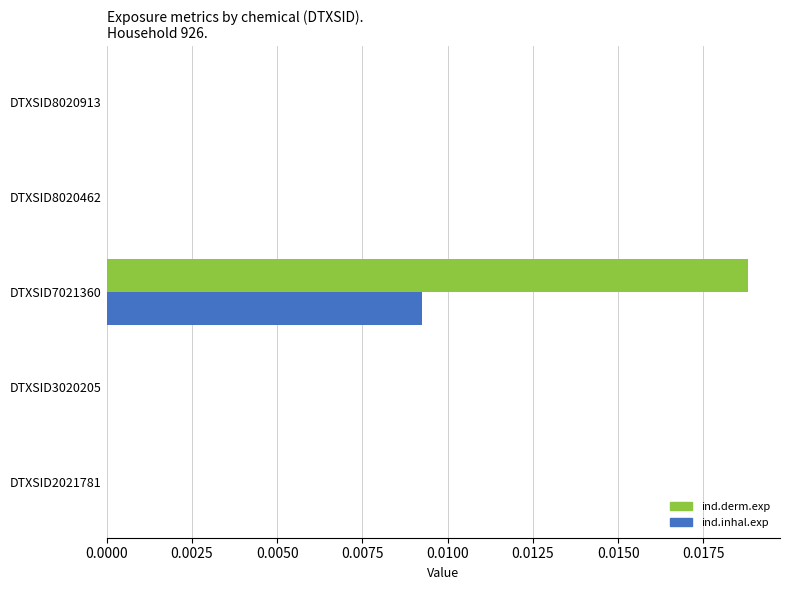

Which series has the largest range (max minus min)?

ind.derm.exp